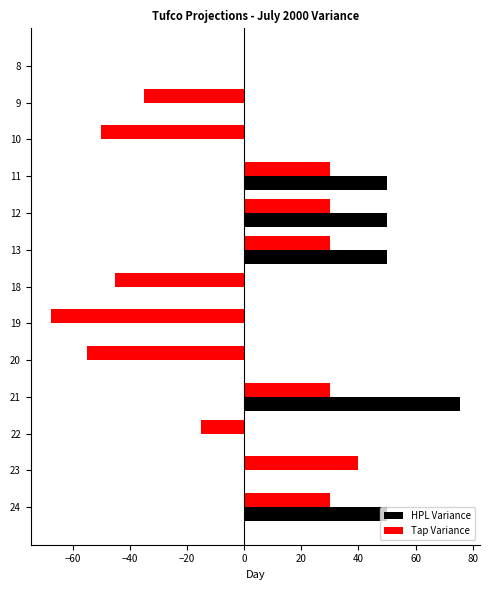

The Tap Variance series shows 30.0 at 13. True or false?

True